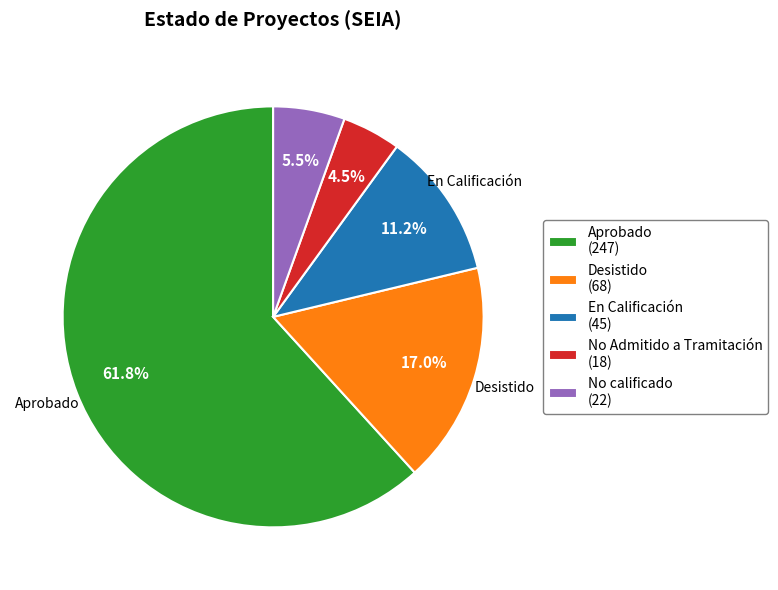

Does No Admitido a Tramitación represent more than half of the total?

No